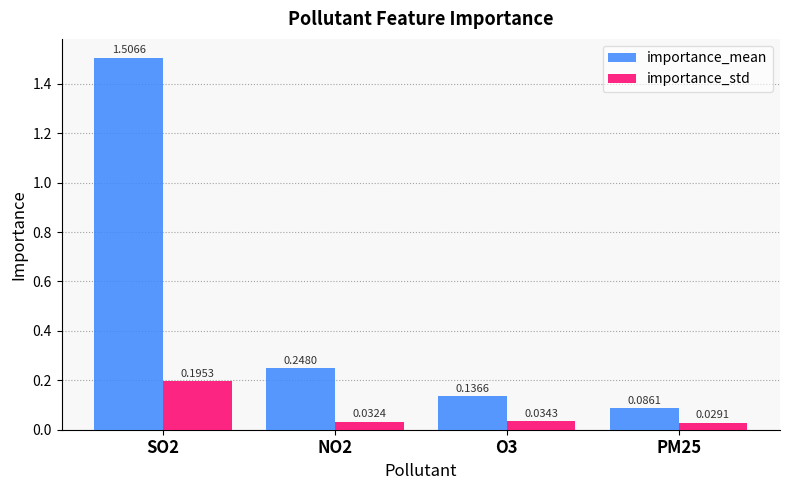

At how many categories does at least one series exceed 0?

4